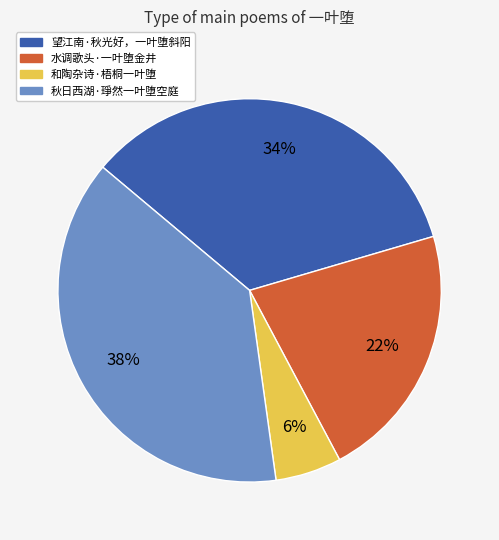

How many slices are in this pie chart?

4